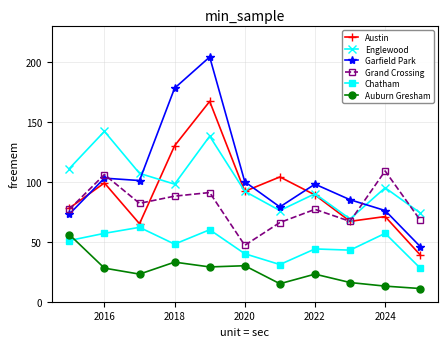

How many values in the Garfield Park series are below 98?

5